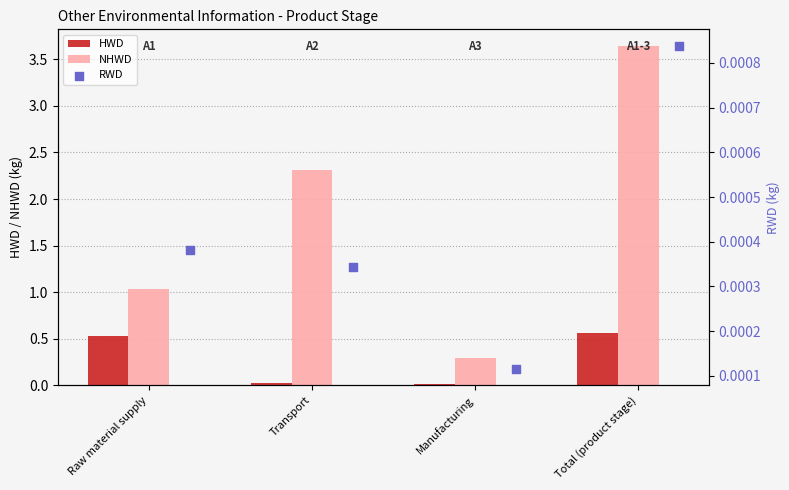

Which series has the largest total across all categories?

NHWD